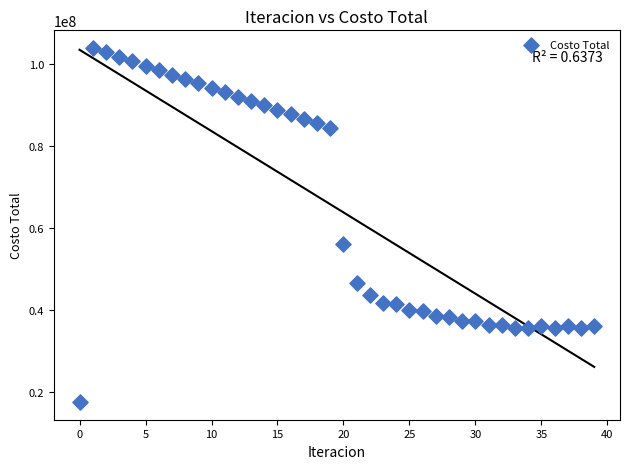

What Y value in the scatter plot is closest to 60724968?

56192816.8